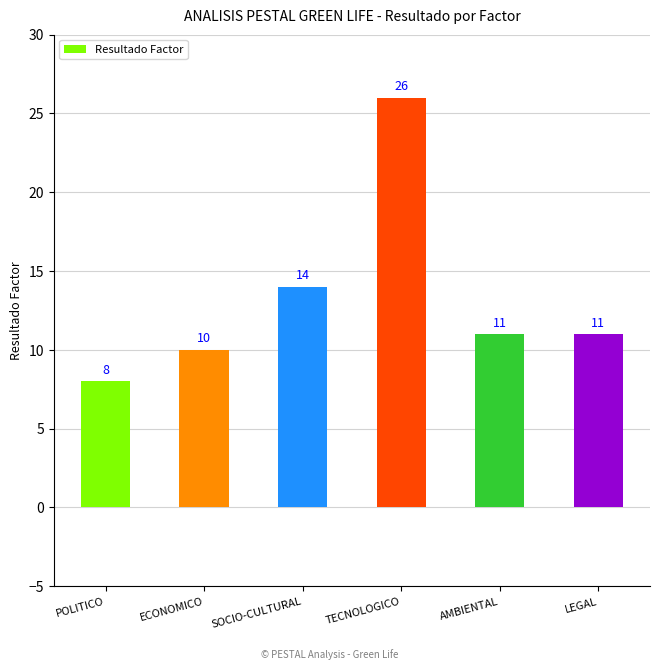

Is it true that the value at ECONOMICO is 10?

True